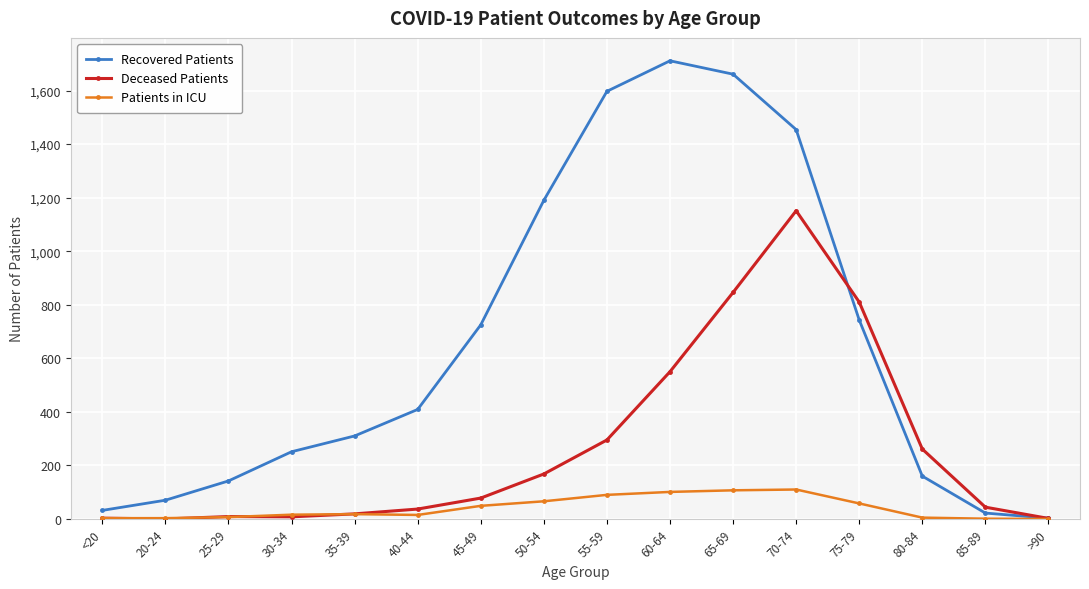

What is the sum of all Patients in ICU values?

649